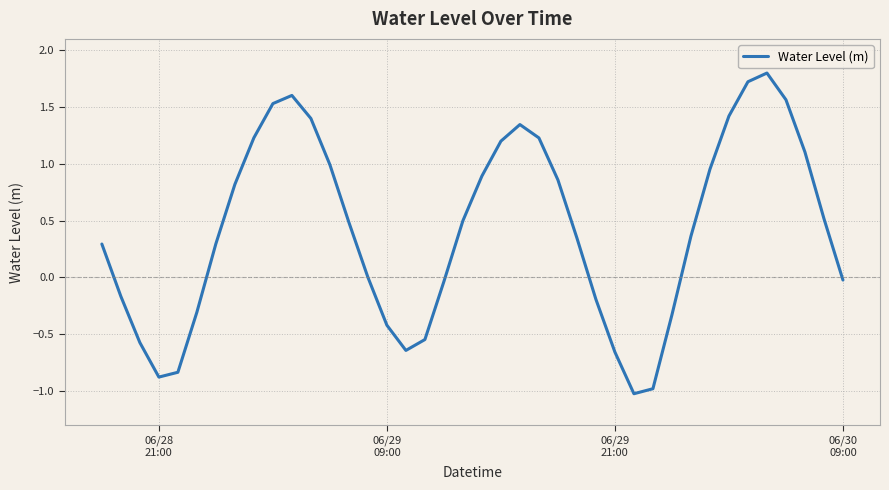

What is the difference between the maximum and minimum values?

2.8